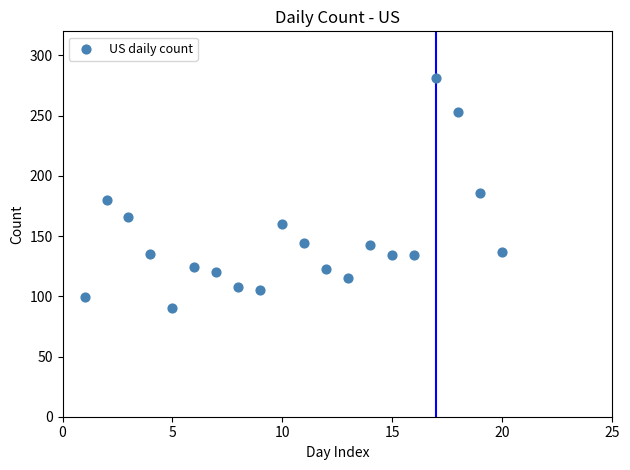

What is the range of X values (max minus min)?

19